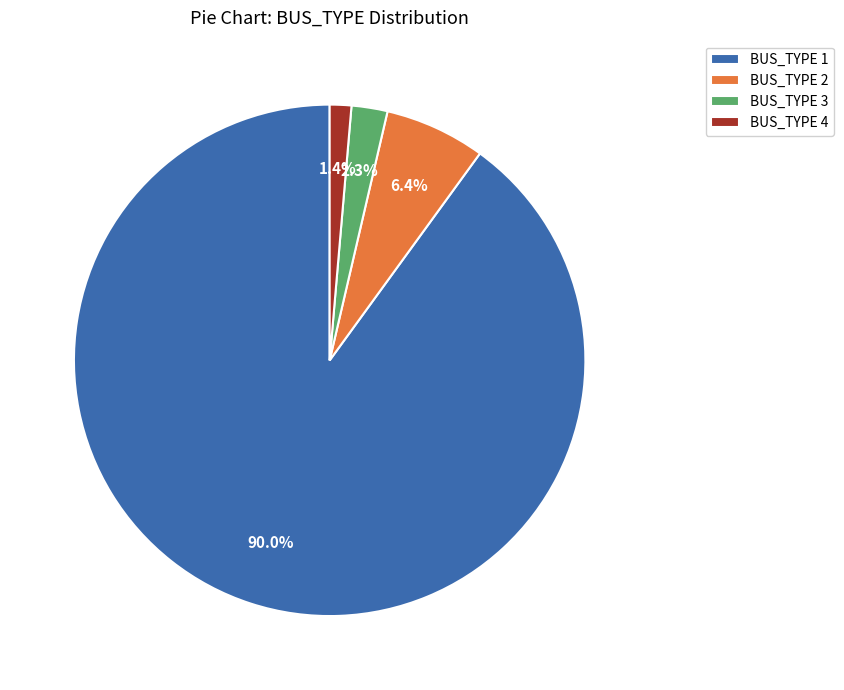

Count the number of slices in the pie.

4